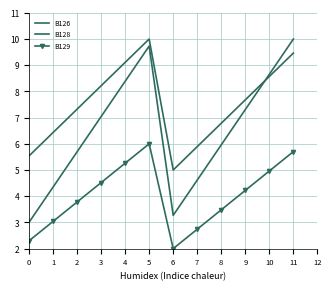

What is the approximate value of B126 at 9?

7.3